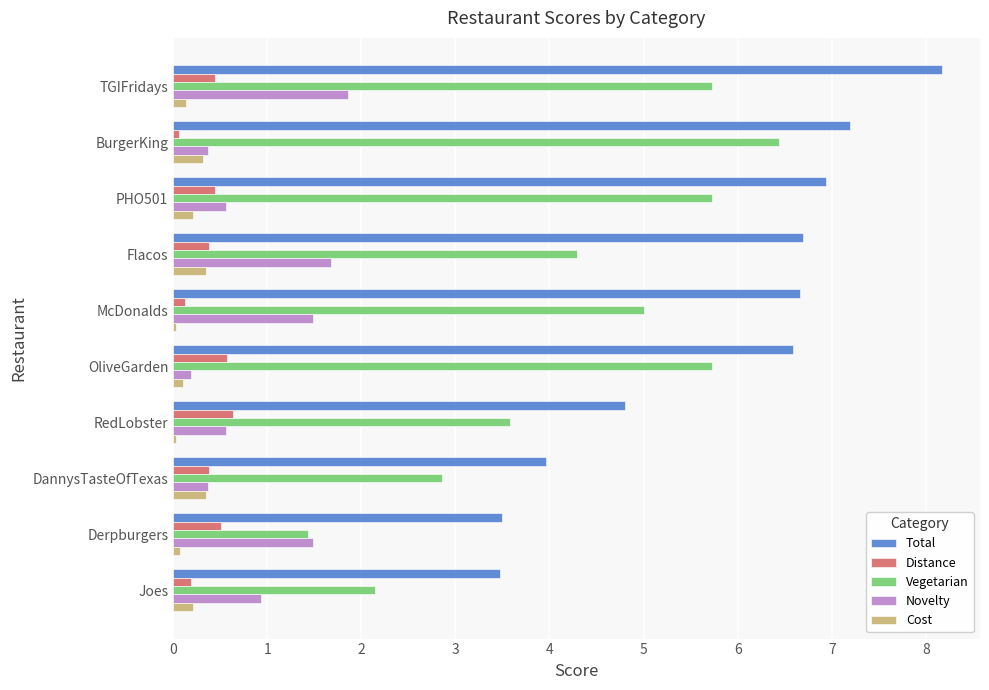

The Vegetarian series shows 3.4 at McDonalds. True or false?

False